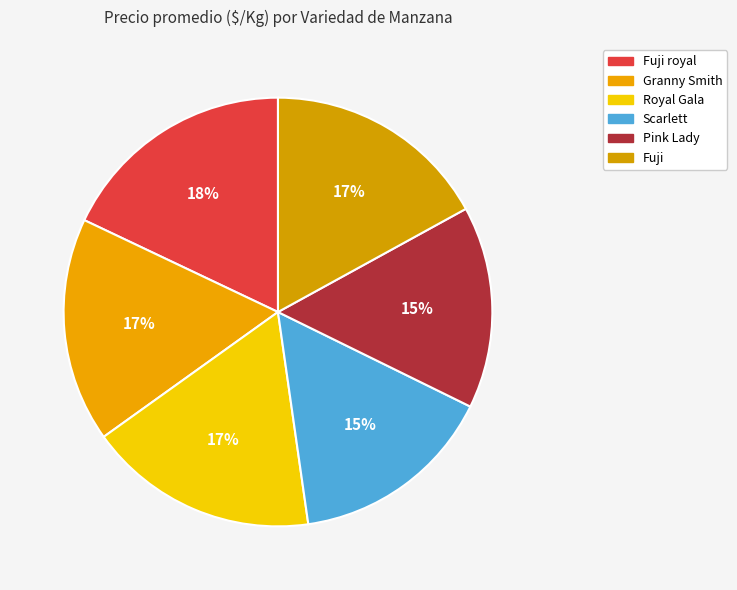

To the nearest percent, what is the difference between the largest and smallest slice percentages?

3%